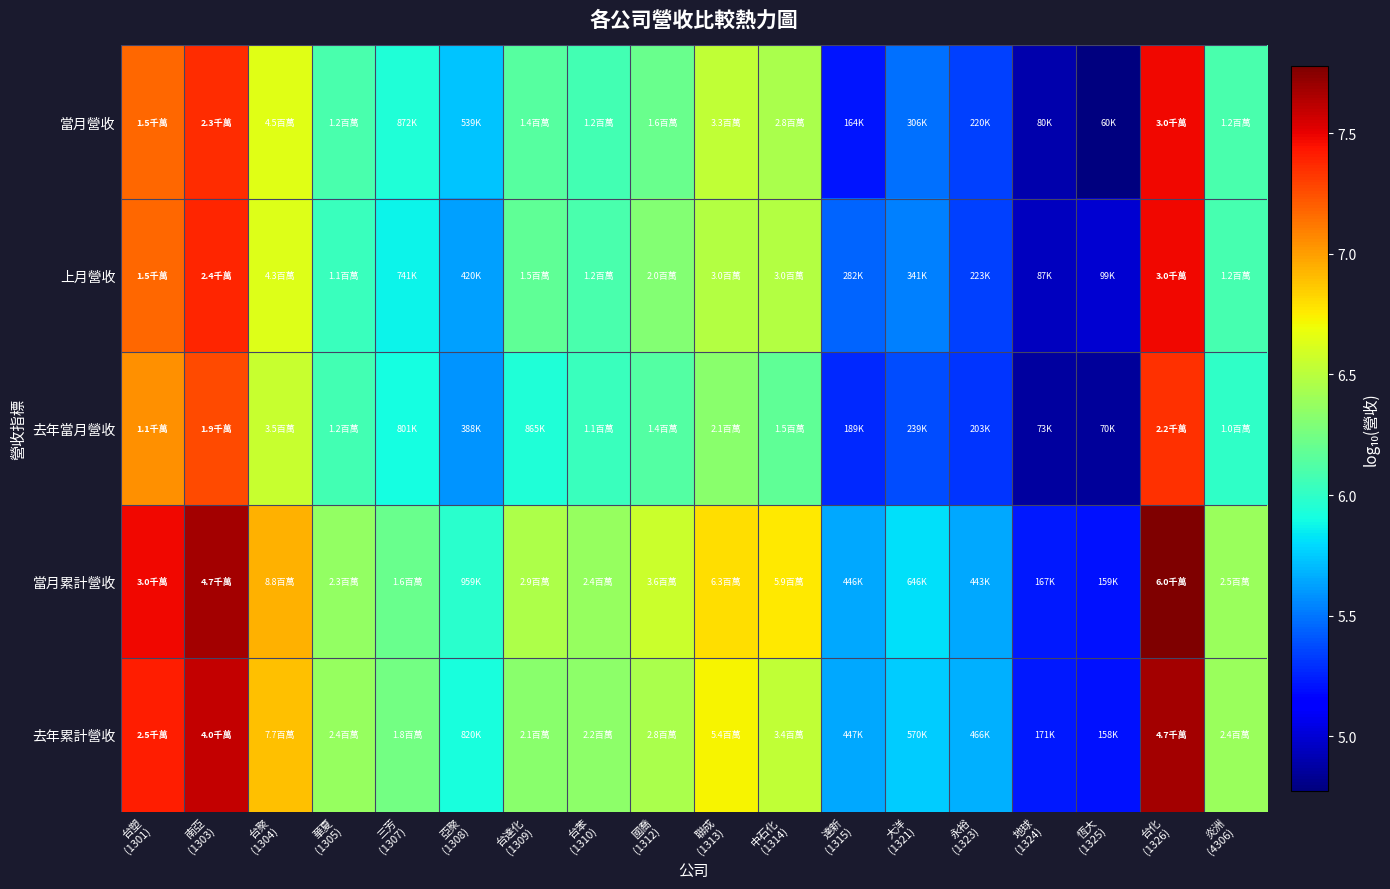

Reading left to right, transcribe all the data shown in this chart.

當月營收: 台塑
(1301)=7.2	南亞
(1303)=7.4	台聚
(1304)=6.6	華夏
(1305)=6.1	三芳
(1307)=5.9	亞聚
(1308)=5.7	台達化
(1309)=6.1	台苯
(1310)=6.1	國喬
(1312)=6.2	聯成
(1313)=6.5	中石化
(1314)=6.5	達新
(1315)=5.2	大洋
(1321)=5.5	永裕
(1323)=5.3	地球
(1324)=4.9	恆大
(1325)=4.8	台化
(1326)=7.5	炎洲
(4306)=6.1
上月營收: 台塑
(1301)=7.2	南亞
(1303)=7.4	台聚
(1304)=6.6	華夏
(1305)=6.0	三芳
(1307)=5.9	亞聚
(1308)=5.6	台達化
(1309)=6.2	台苯
(1310)=6.1	國喬
(1312)=6.3	聯成
(1313)=6.5	中石化
(1314)=6.5	達新
(1315)=5.5	大洋
(1321)=5.5	永裕
(1323)=5.3	地球
(1324)=4.9	恆大
(1325)=5.0	台化
(1326)=7.5	炎洲
(4306)=6.1
去年當月營收: 台塑
(1301)=7.0	南亞
(1303)=7.3	台聚
(1304)=6.5	華夏
(1305)=6.1	三芳
(1307)=5.9	亞聚
(1308)=5.6	台達化
(1309)=5.9	台苯
(1310)=6.0	國喬
(1312)=6.1	聯成
(1313)=6.3	中石化
(1314)=6.2	達新
(1315)=5.3	大洋
(1321)=5.4	永裕
(1323)=5.3	地球
(1324)=4.9	恆大
(1325)=4.8	台化
(1326)=7.4	炎洲
(4306)=6.0
當月累計營收: 台塑
(1301)=7.5	南亞
(1303)=7.7	台聚
(1304)=6.9	華夏
(1305)=6.4	三芳
(1307)=6.2	亞聚
(1308)=6.0	台達化
(1309)=6.5	台苯
(1310)=6.4	國喬
(1312)=6.6	聯成
(1313)=6.8	中石化
(1314)=6.8	達新
(1315)=5.6	大洋
(1321)=5.8	永裕
(1323)=5.6	地球
(1324)=5.2	恆大
(1325)=5.2	台化
(1326)=7.8	炎洲
(4306)=6.4
去年累計營收: 台塑
(1301)=7.4	南亞
(1303)=7.6	台聚
(1304)=6.9	華夏
(1305)=6.4	三芳
(1307)=6.2	亞聚
(1308)=5.9	台達化
(1309)=6.3	台苯
(1310)=6.3	國喬
(1312)=6.4	聯成
(1313)=6.7	中石化
(1314)=6.5	達新
(1315)=5.7	大洋
(1321)=5.8	永裕
(1323)=5.7	地球
(1324)=5.2	恆大
(1325)=5.2	台化
(1326)=7.7	炎洲
(4306)=6.4